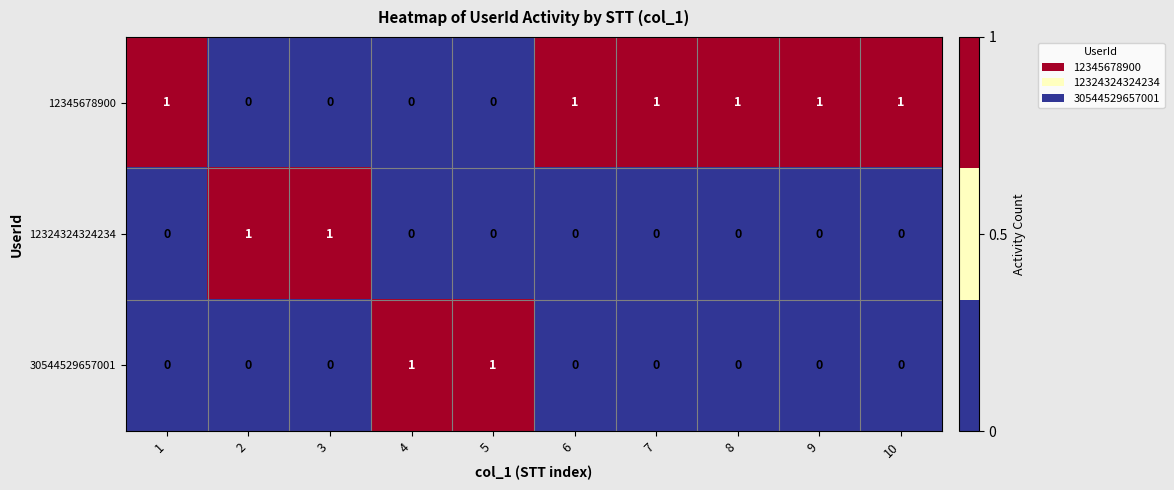

What is the sum of all 12345678900 values?

6